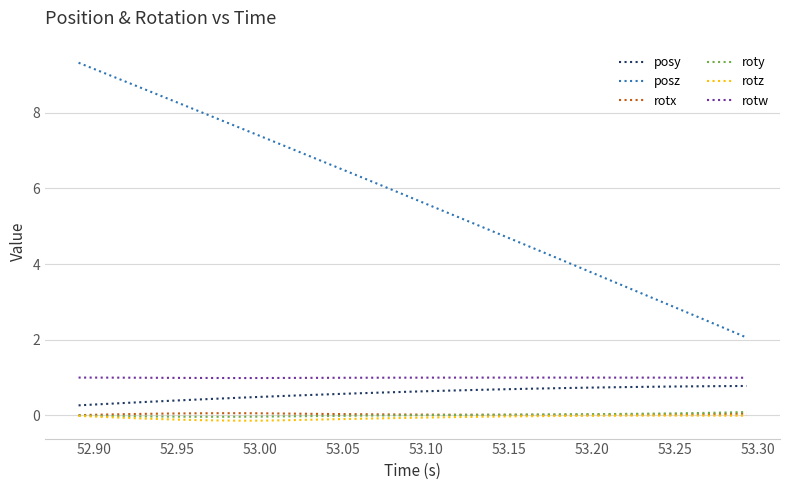

Does the chart display data point markers on the line(s)?

No